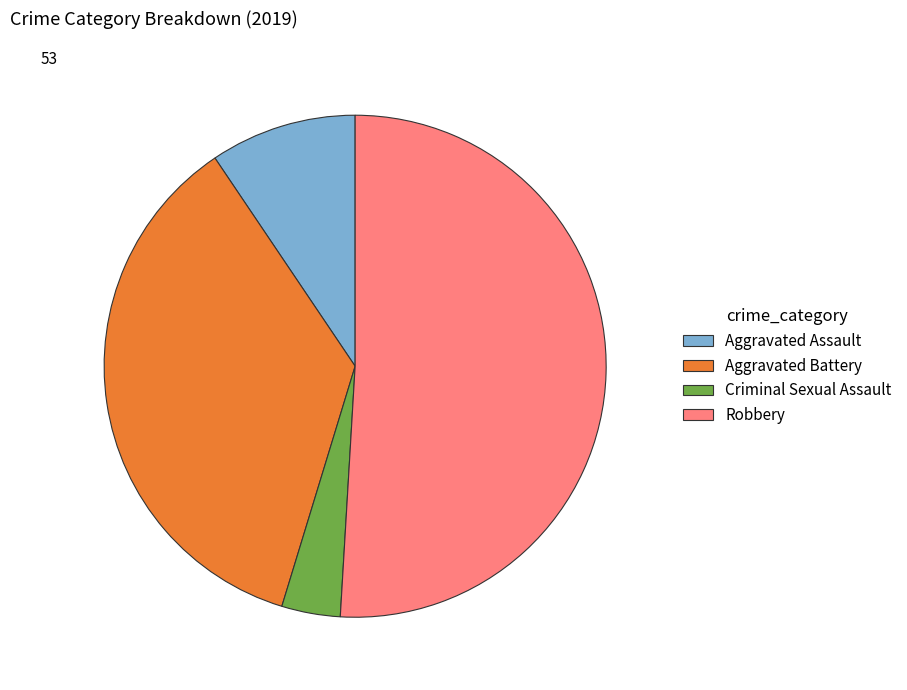

Is the sum of Aggravated Battery and Aggravated Assault greater than half?

No